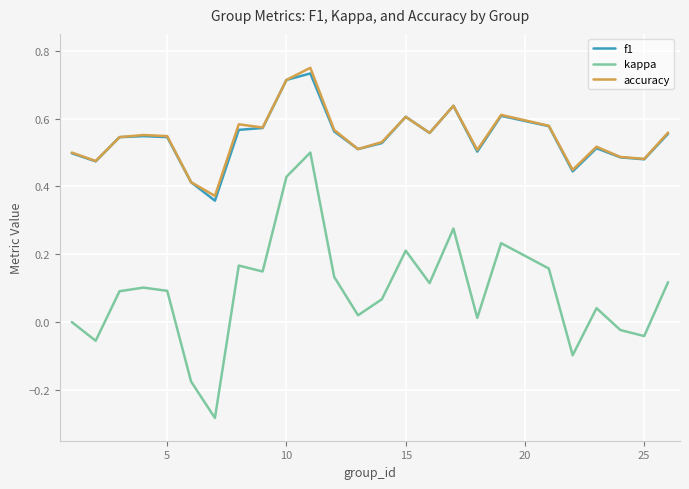

True or false: kappa and f1 intersect in this chart.

False